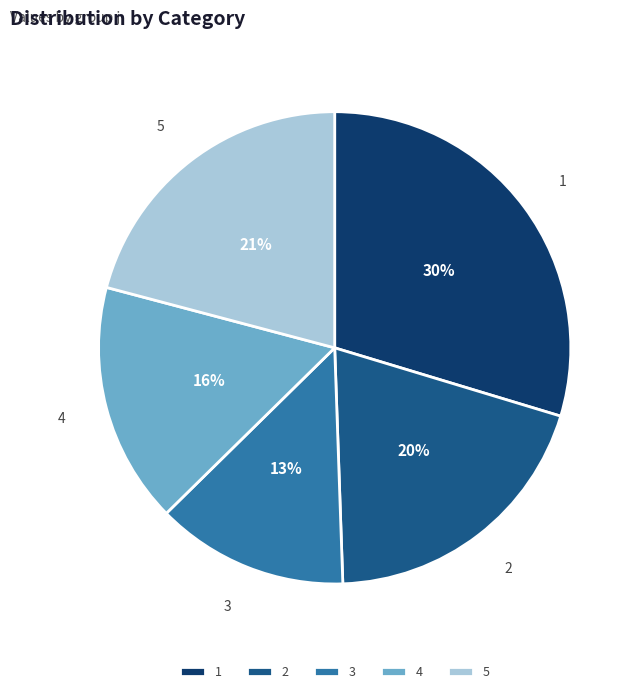

To the nearest percent, what portion does 3 represent?

13%